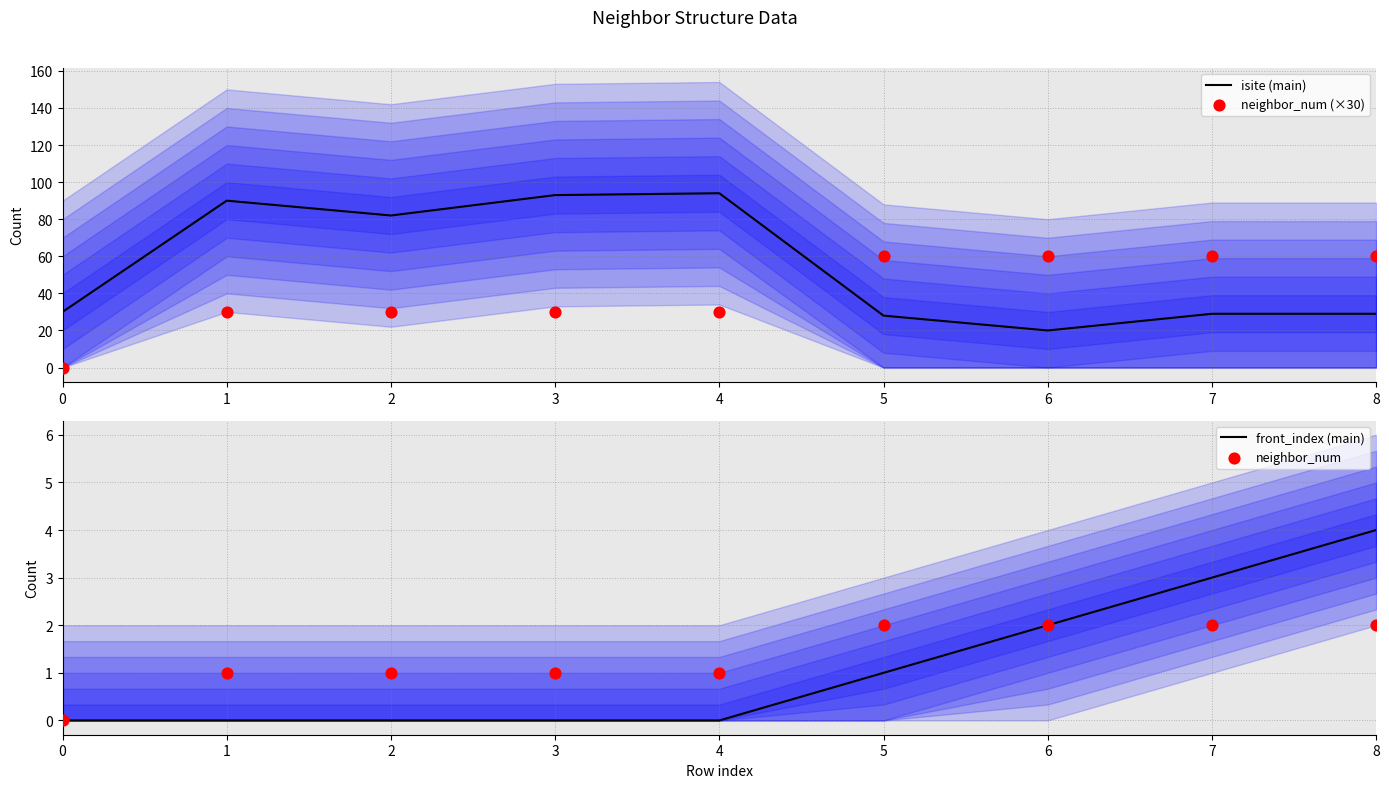

What are all the series names shown in the legend?

isite (main), neighbor_num (×30), front_index (main), neighbor_num